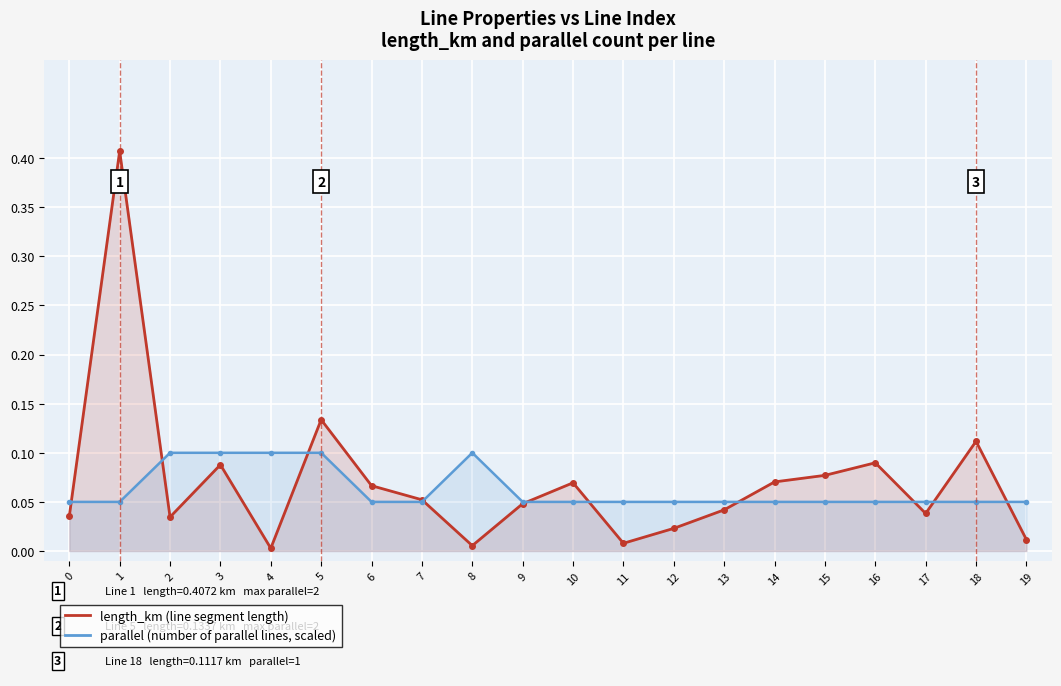

What is the greatest value displayed?

0.4